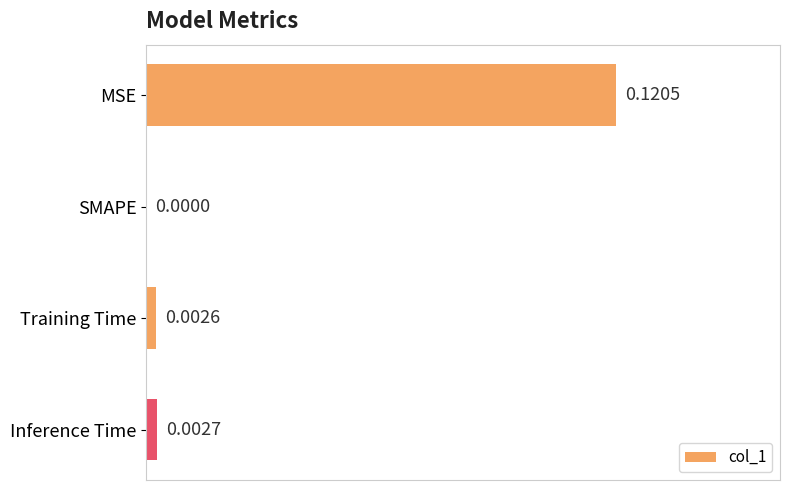

At which label is the value closest to 0?

SMAPE